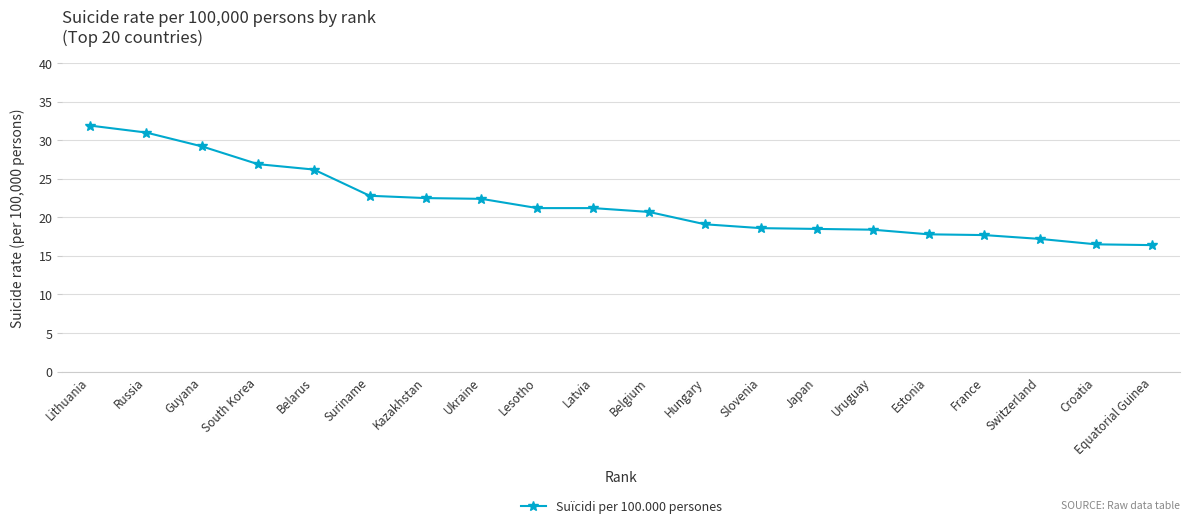

How many categories are shown in the chart?

20